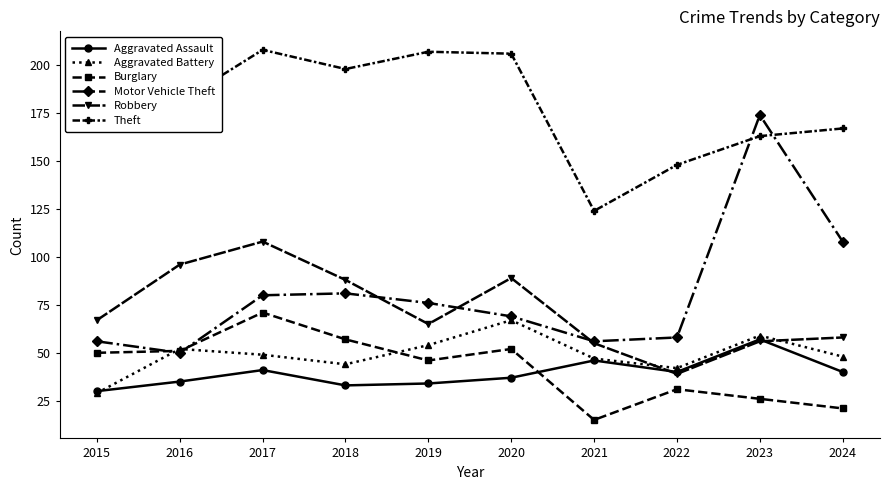

Which series has the largest range (max minus min)?

Motor Vehicle Theft